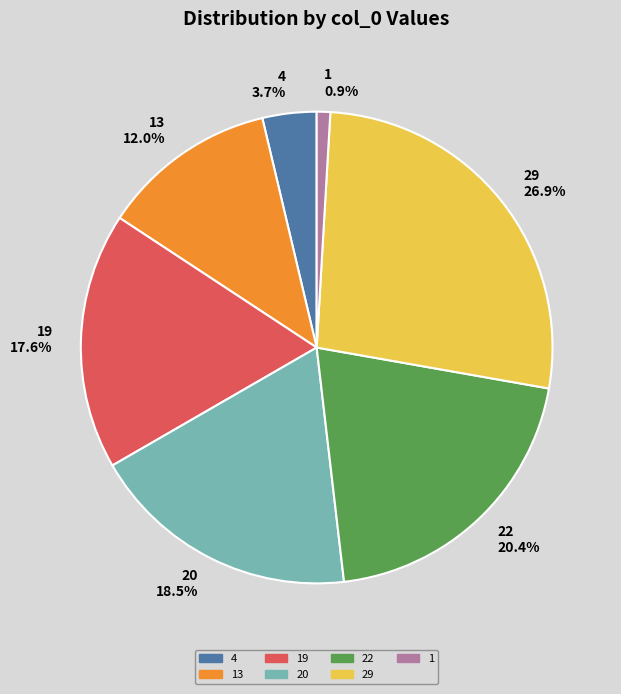

Between 4 and 20, which is larger?

20